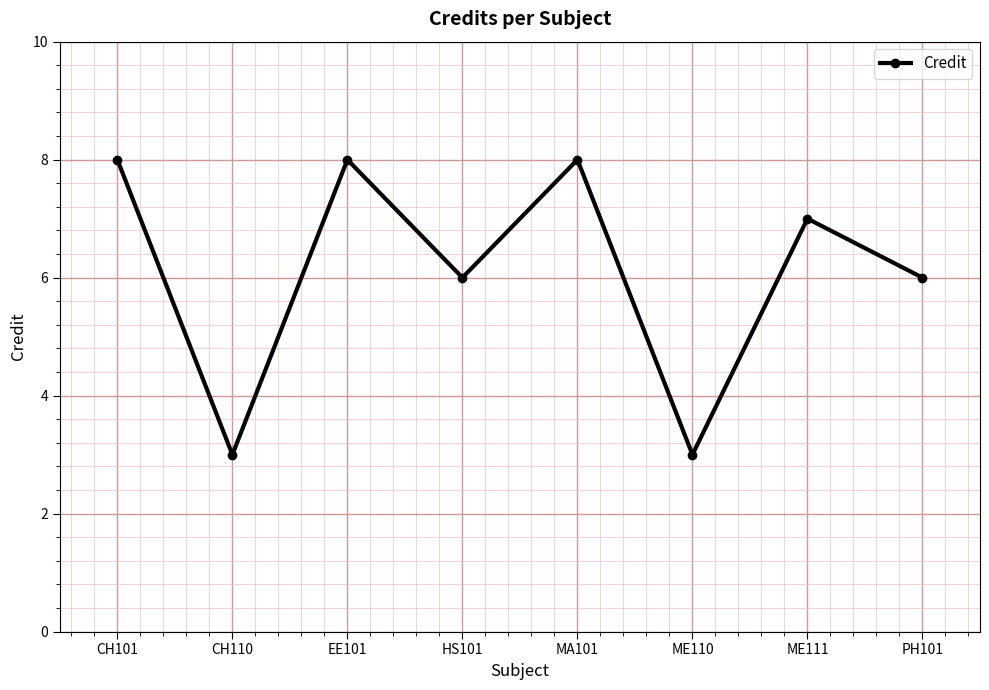

At which category does the data reach its first local valley?

CH110